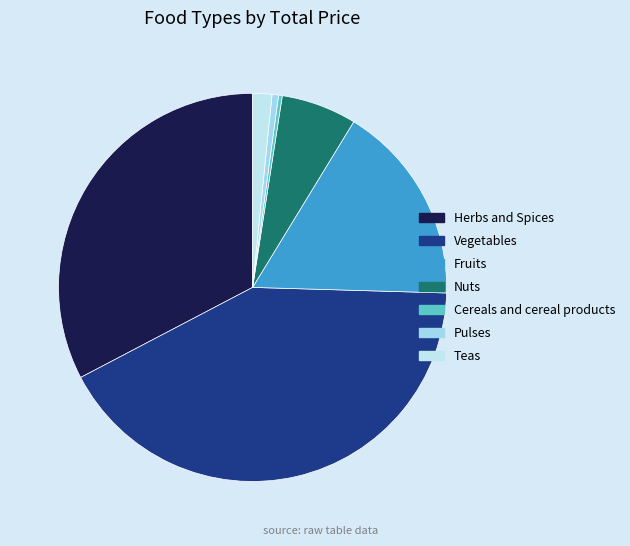

To the nearest percent, what is the difference between the largest and smallest slice percentages?

42%